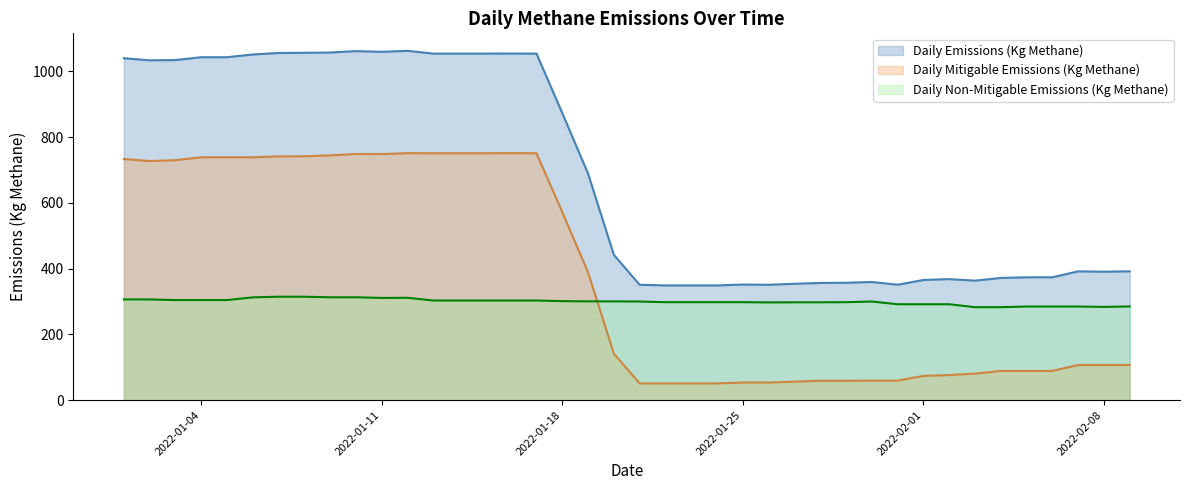

What is the greatest value displayed?

1062.6